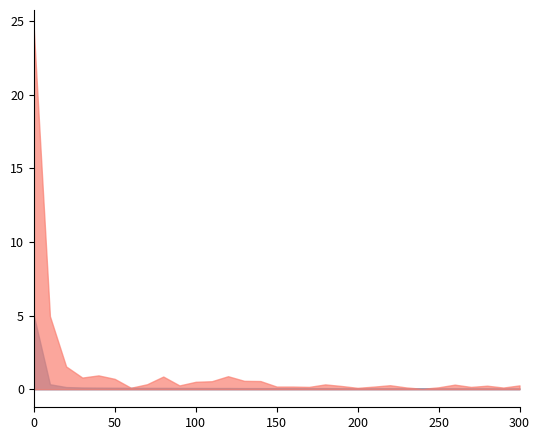

Does the chart display data point markers on the line(s)?

No